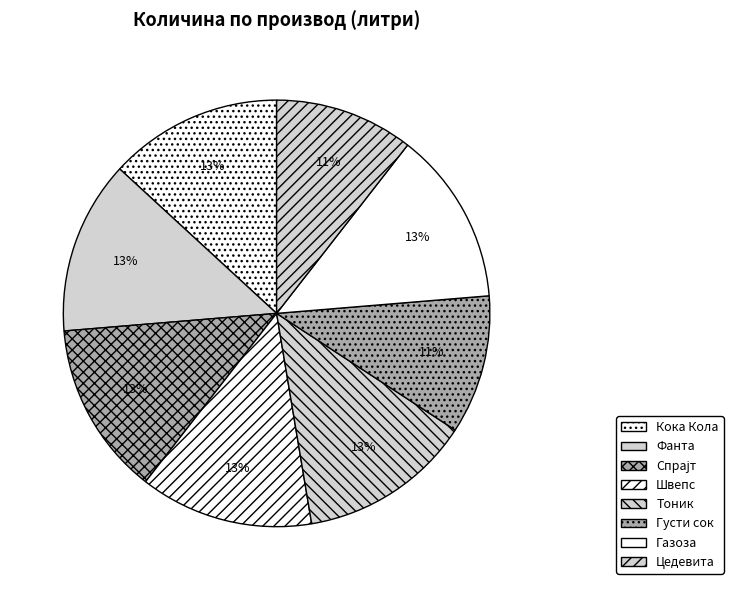

Count the number of slices in the pie.

8